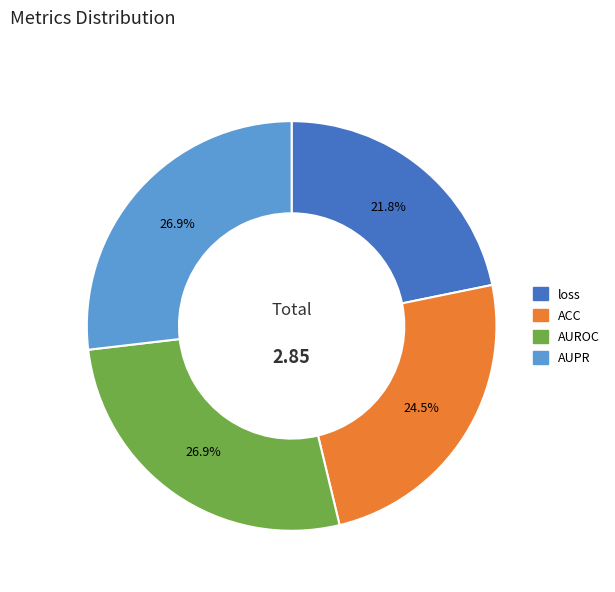

The AUROC slice represents 27% of the pie. True or false?

True